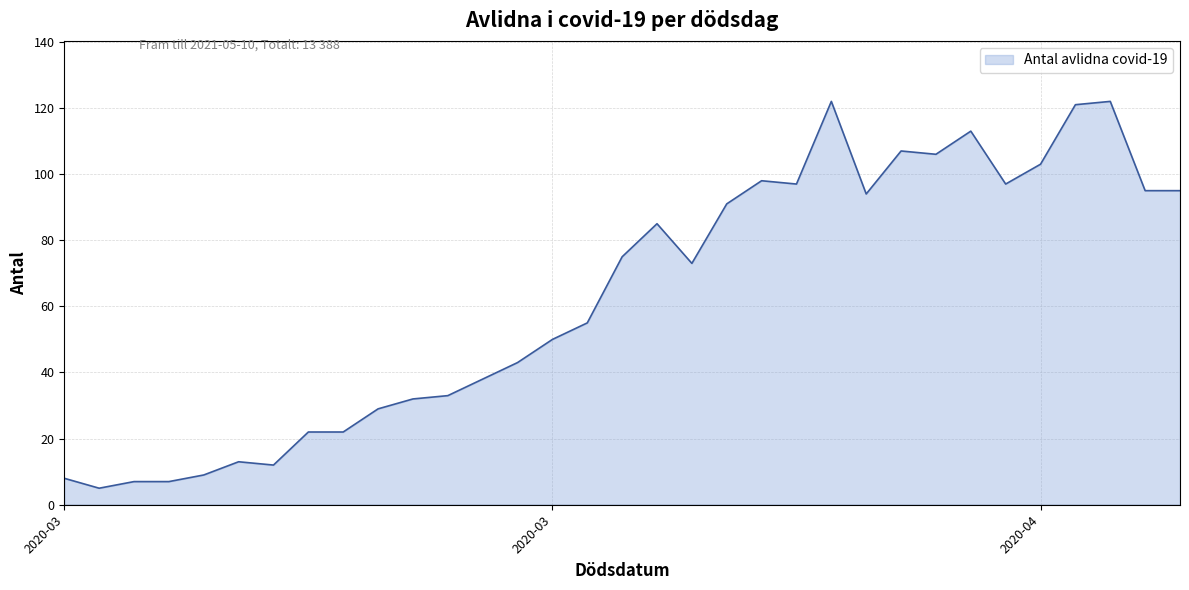

What is the maximum value shown in the chart?

122